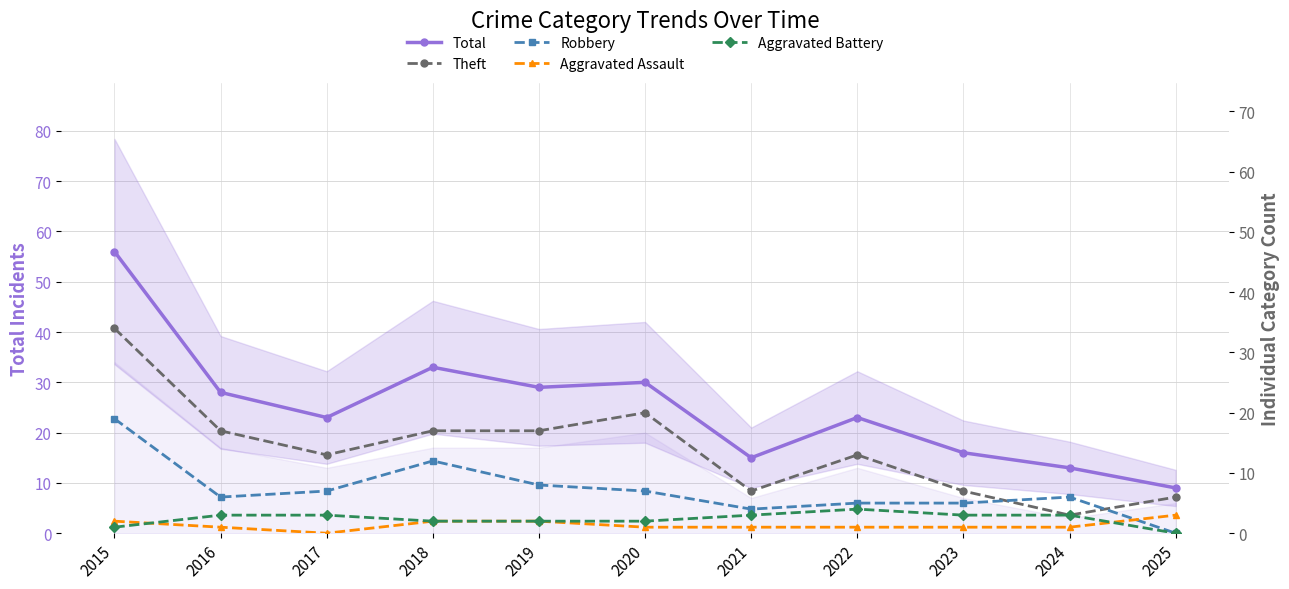

True or false: Aggravated Battery has more than 2 interior local peaks.

False